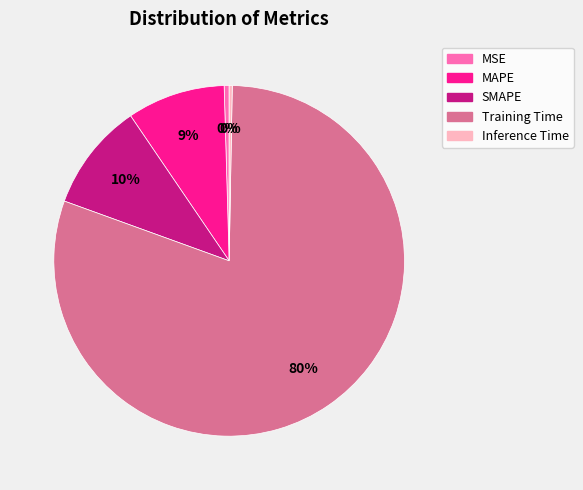

Is there any slice that represents more than half of the pie?

Yes